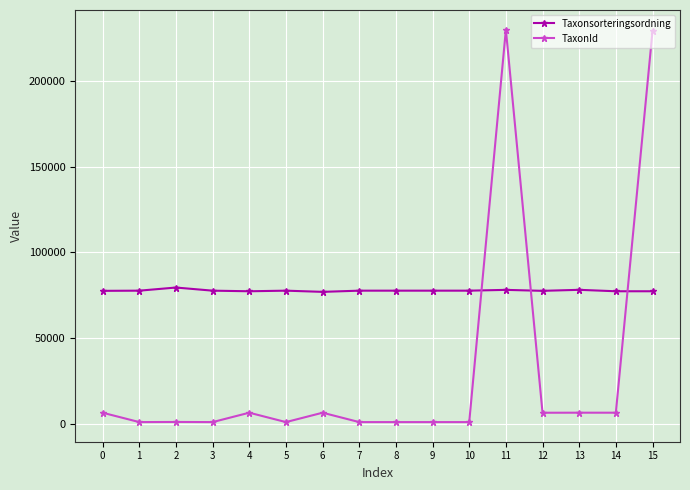

Rank the series by their average value, from lowest to highest.

TaxonId, Taxonsorteringsordning